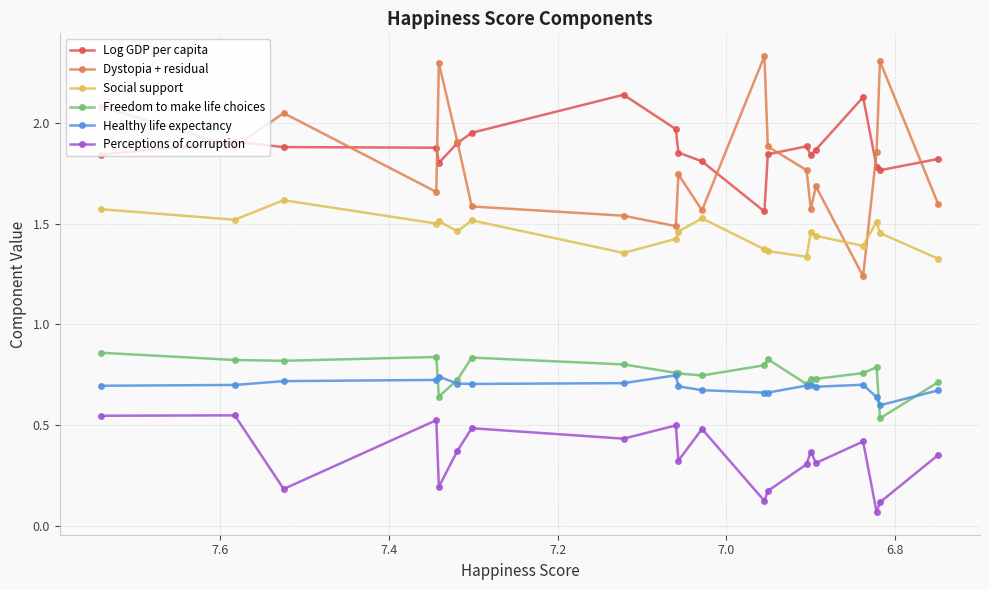

True or false: Log GDP per capita and Social support intersect in this chart.

False